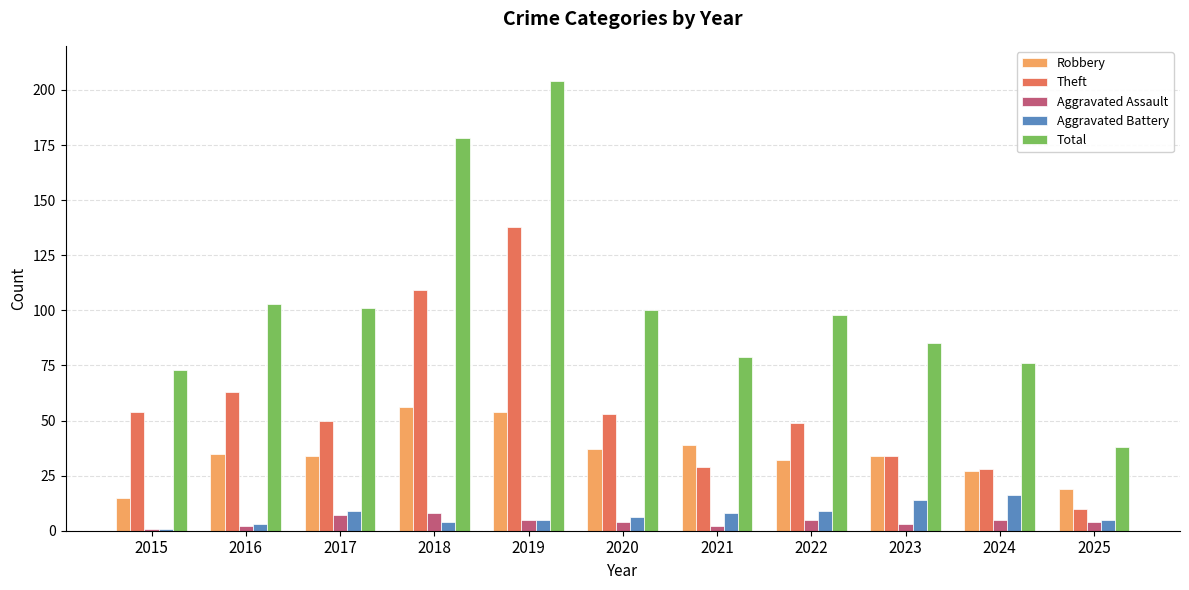

How many series are shown in this chart?

5